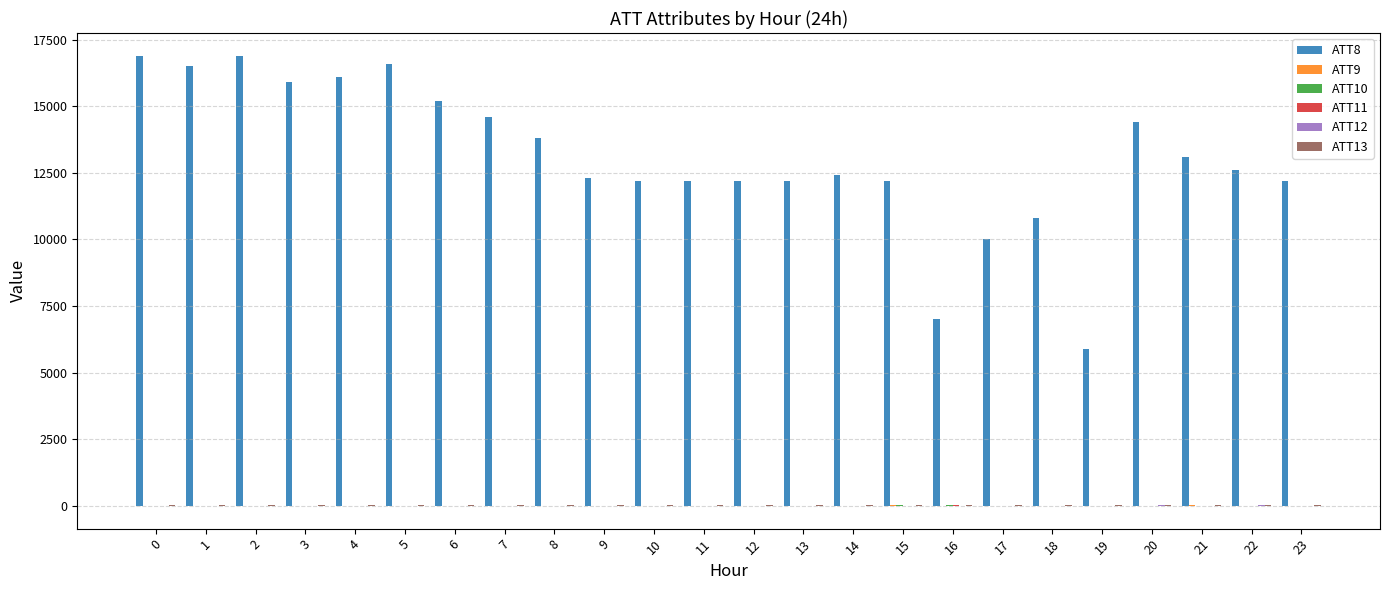

How many categories are shown in the chart?

24